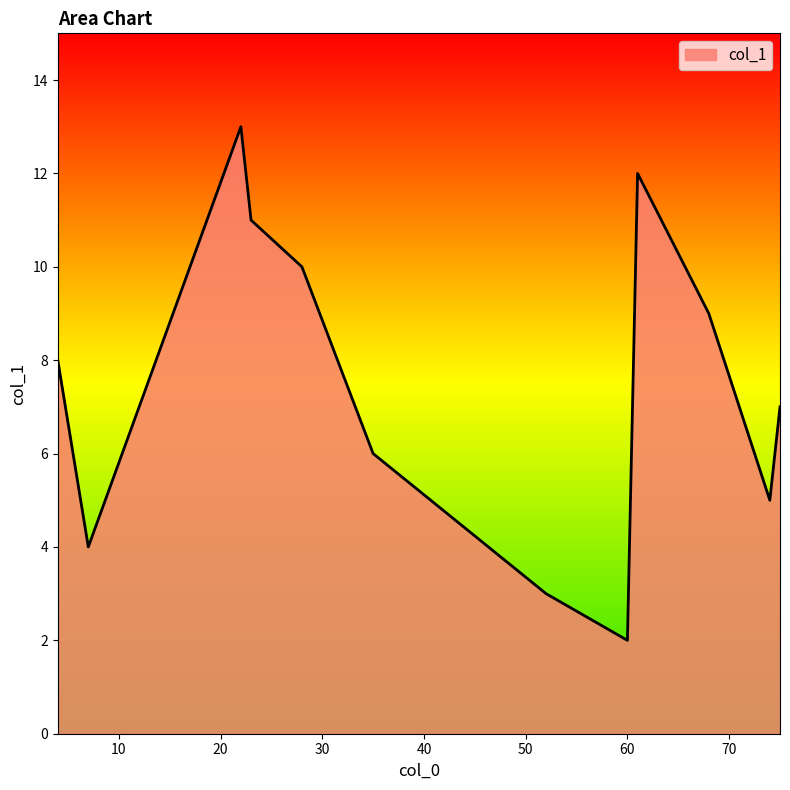

How many lines are shown in the chart?

1